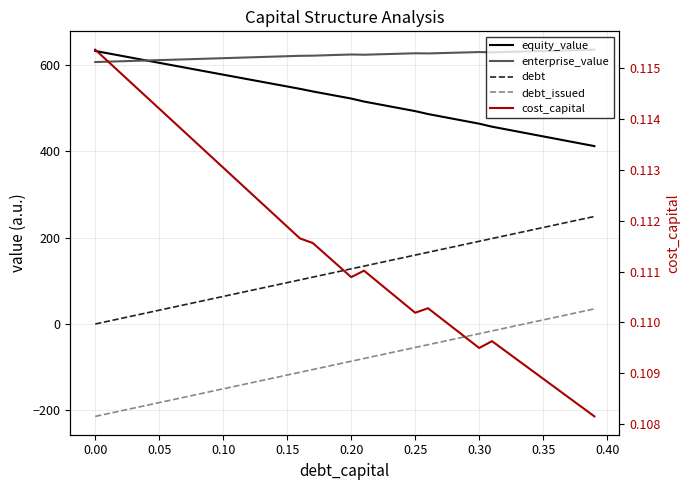

What is the difference between the highest and lowest values at 0.15?

737.4